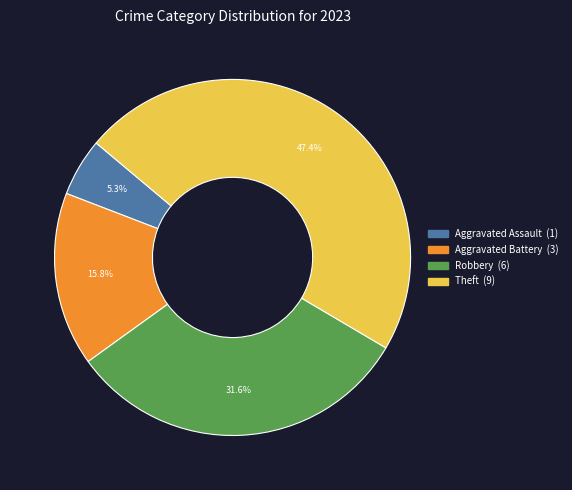

Is there a majority slice in this chart?

No